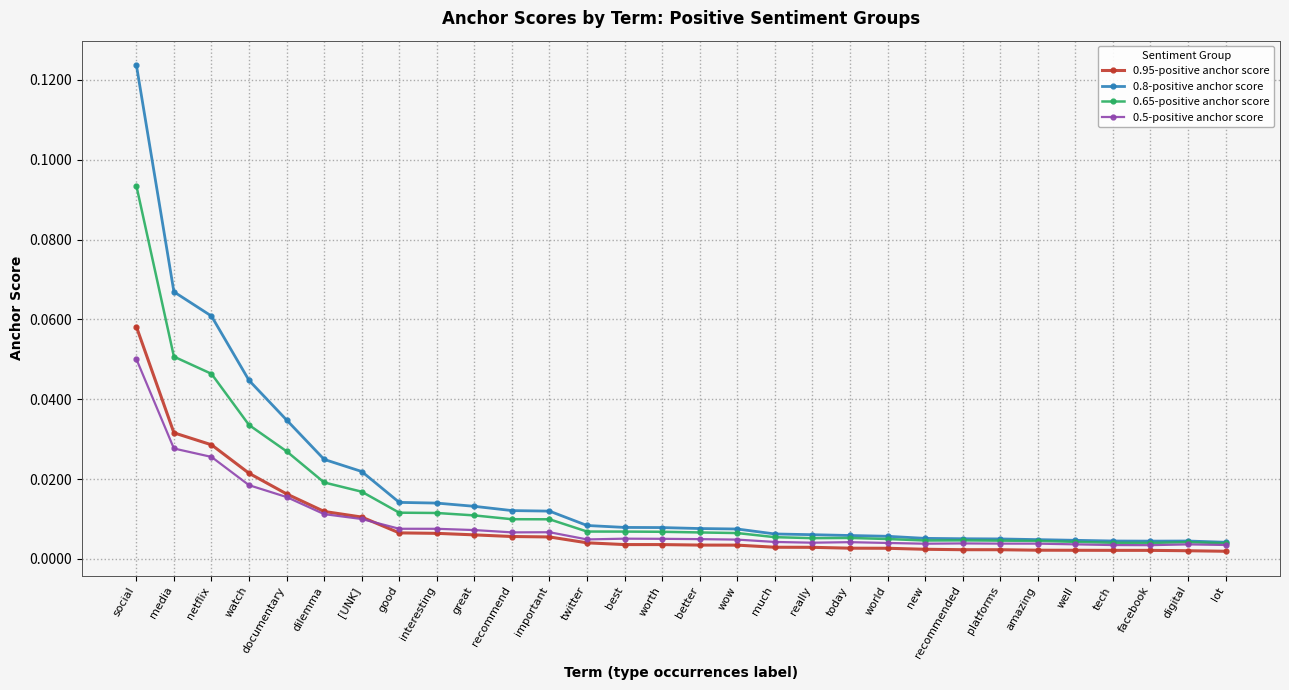

True or false: 0.65-positive anchor score has more than 2 interior local peaks.

True